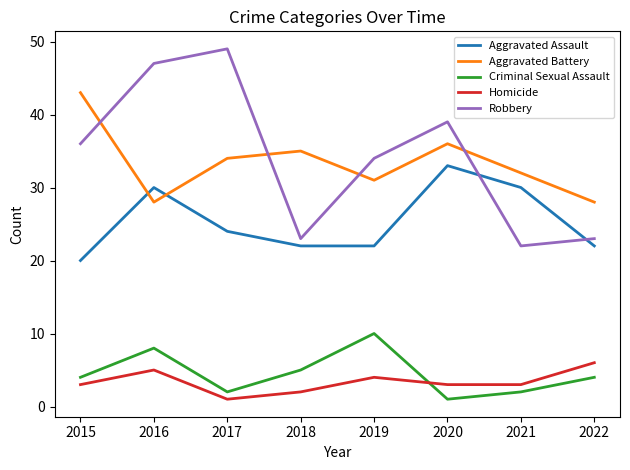

List the series in order of their peak value, lowest first.

Homicide, Criminal Sexual Assault, Aggravated Assault, Aggravated Battery, Robbery